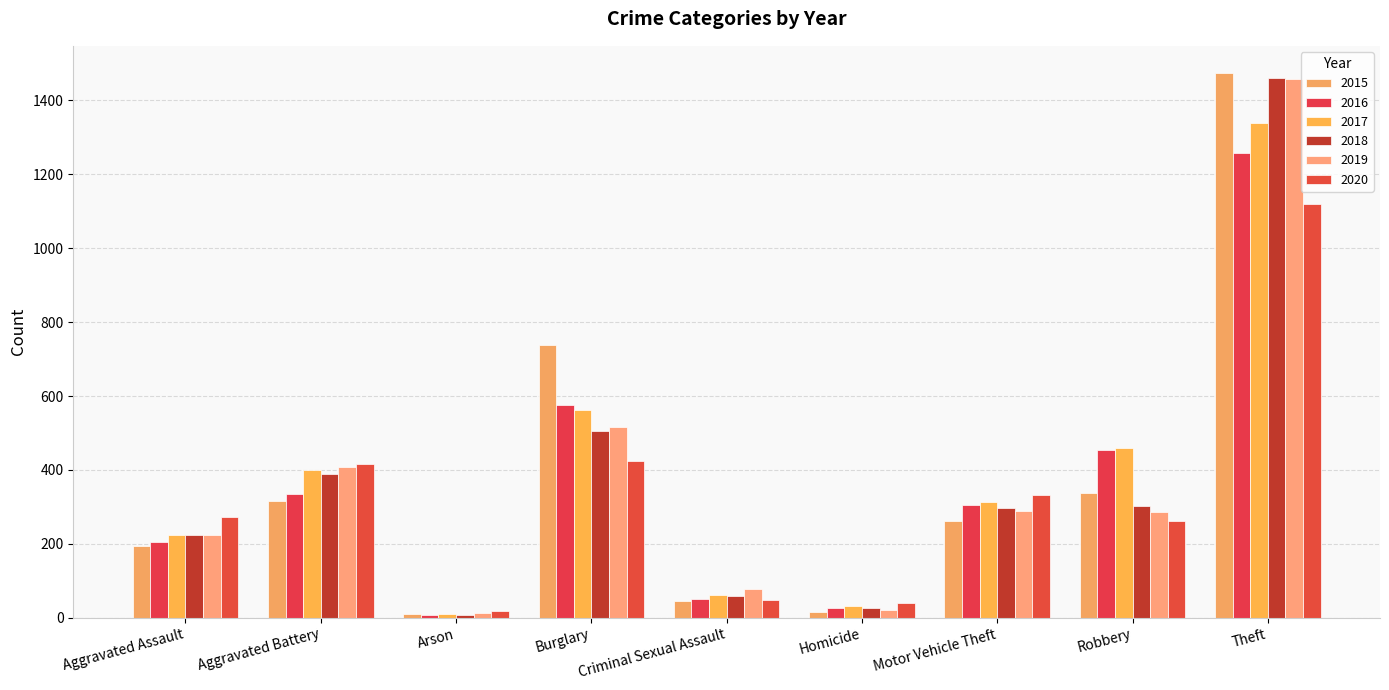

How many bars are there in total?

54